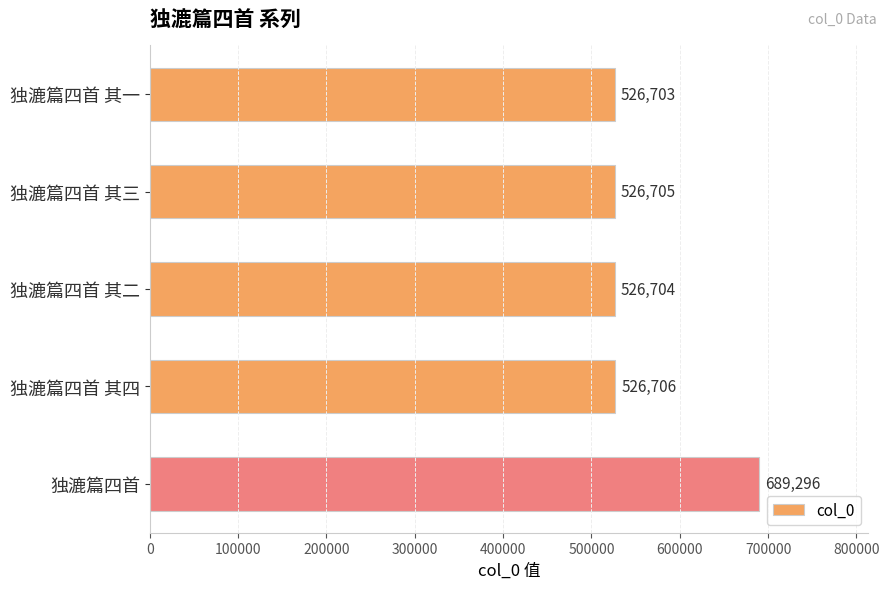

Rank the categories by value from highest to lowest.

独漉篇四首, 独漉篇四首 其四, 独漉篇四首 其三, 独漉篇四首 其二, 独漉篇四首 其一